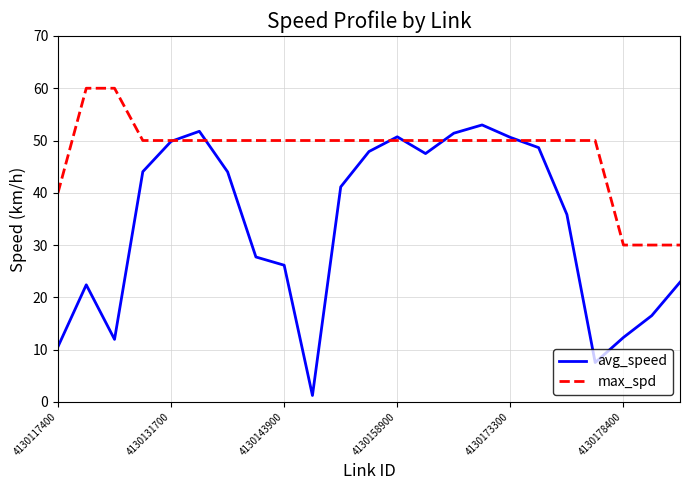

Which series has the largest total across all categories?

max_spd